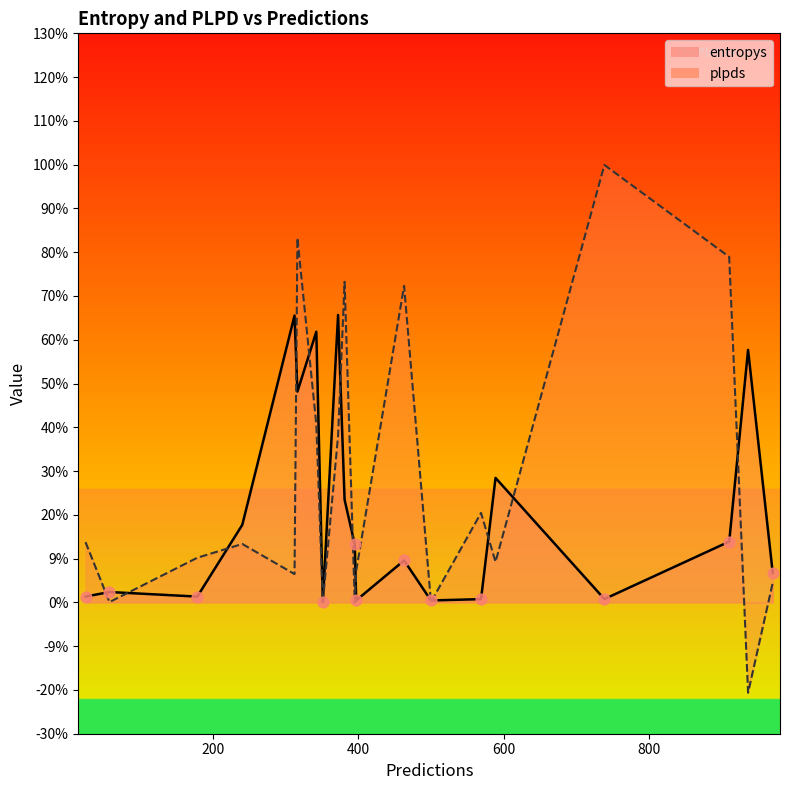

Which series reaches the minimum Y coordinate?

plpds